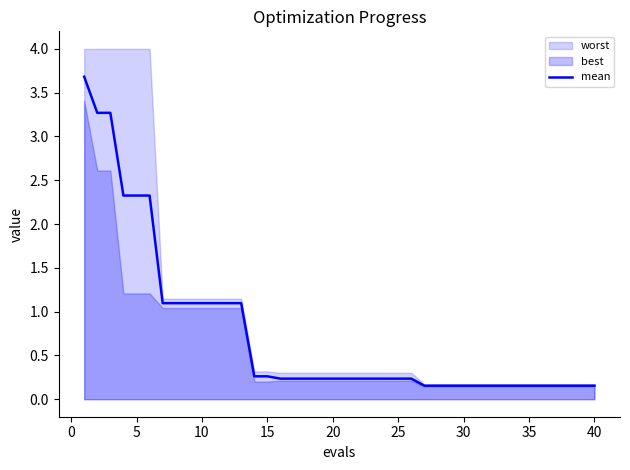

How many lines are shown in the chart?

1